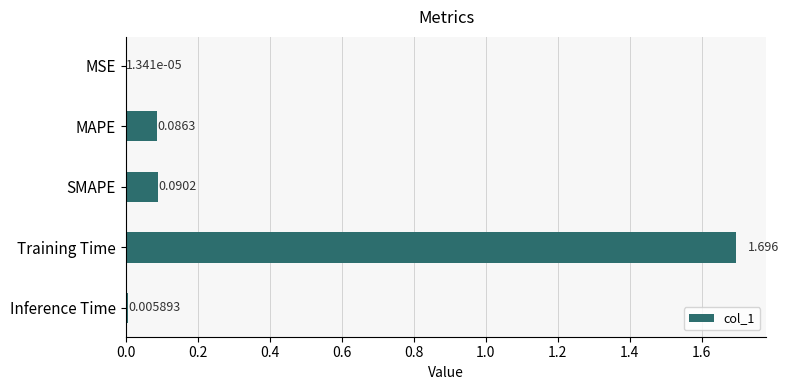

What is the sum of all values?

1.9